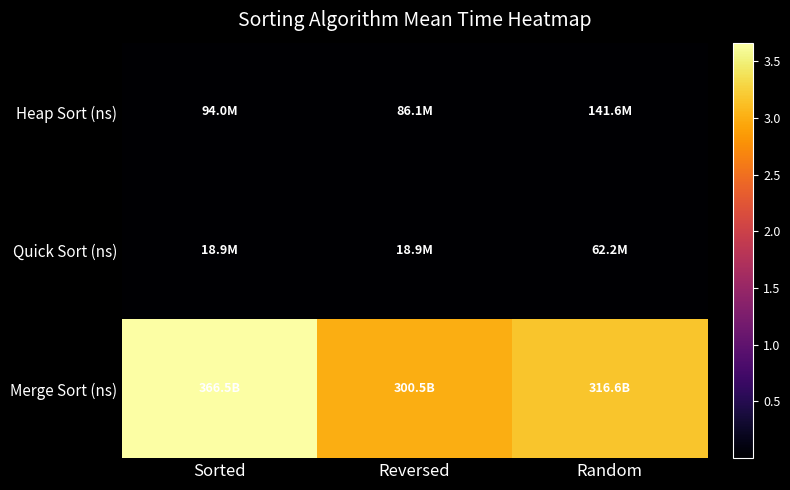

Which has a higher value, Sorted or Reversed?

Sorted